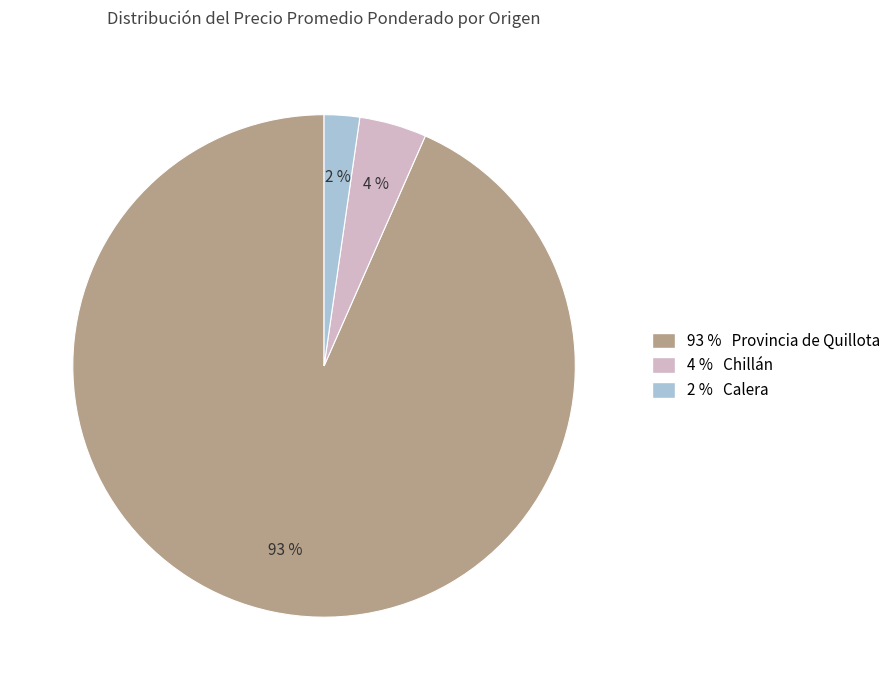

True or false: 93 % Provincia de Quillota accounts for 79% of the total.

False